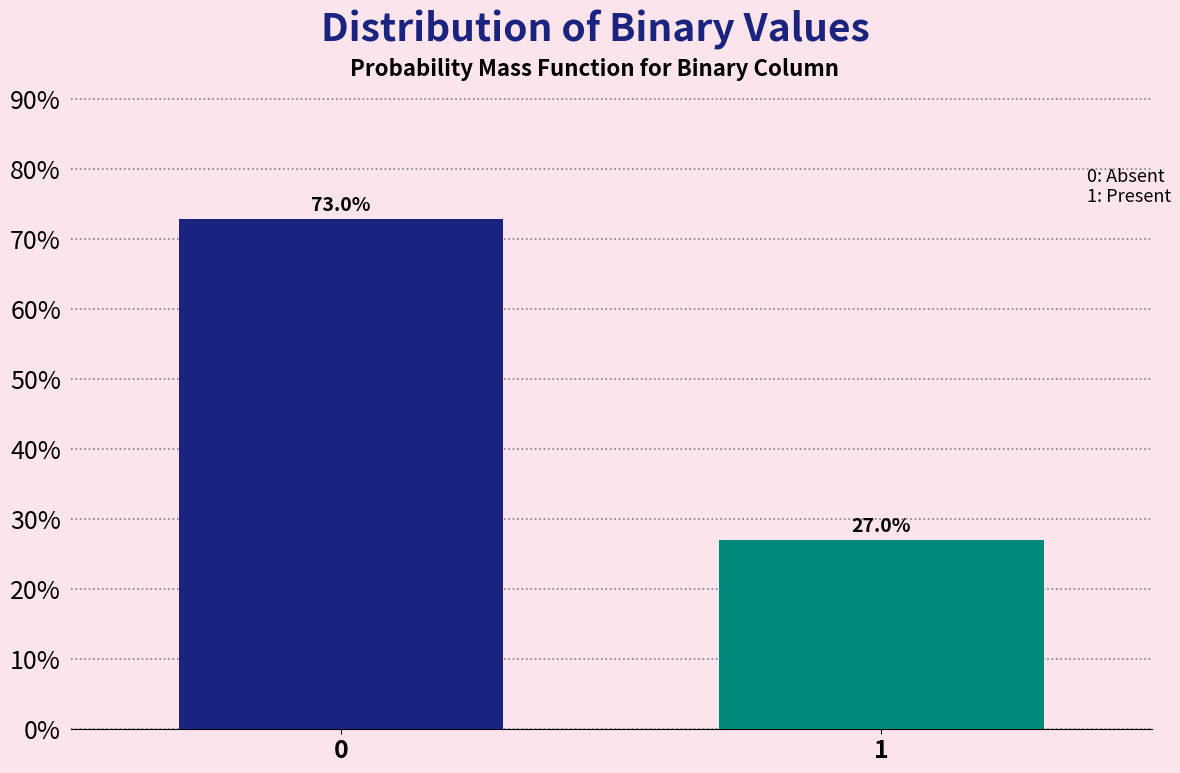

Reading left to right, extract all data points from this chart.

0=73.0	1=27.0